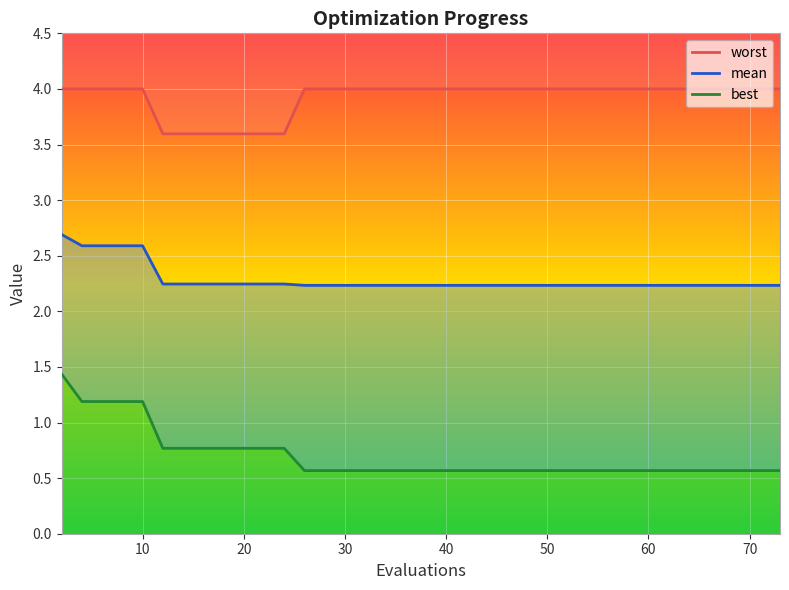

Which series has the largest total across all categories?

worst